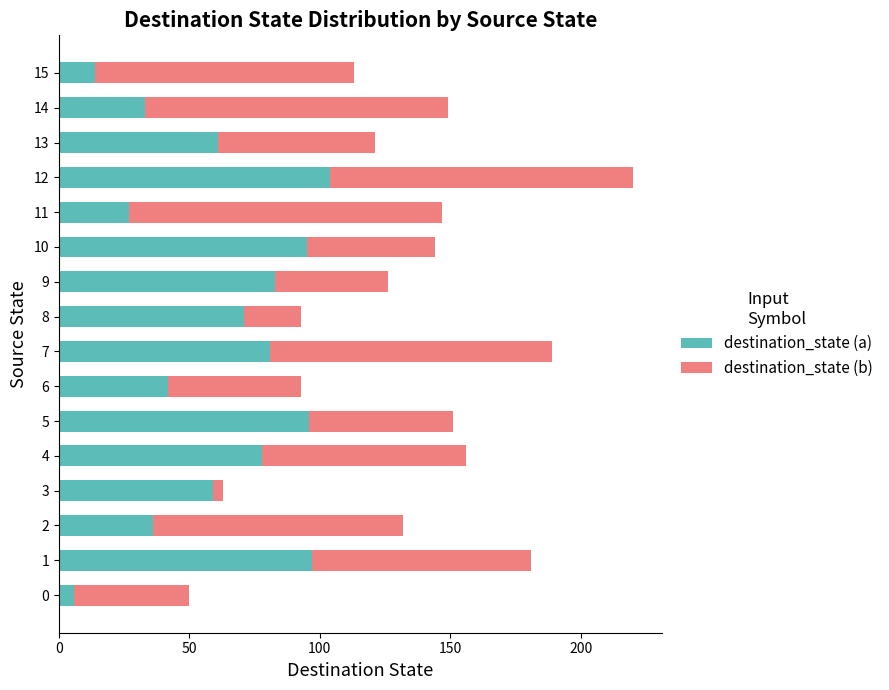

What is the sum of all destination_state (a) values?

983